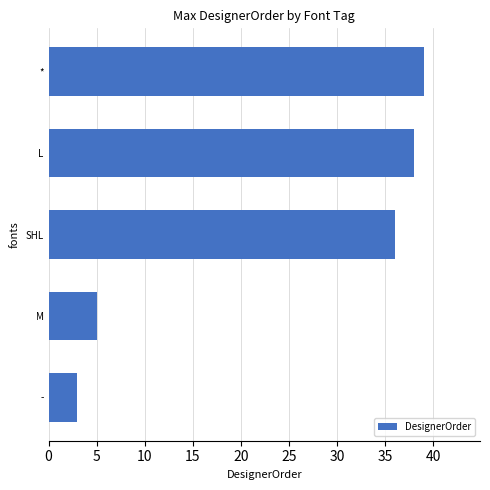

What is the label of the 2nd bar from the bottom?

M